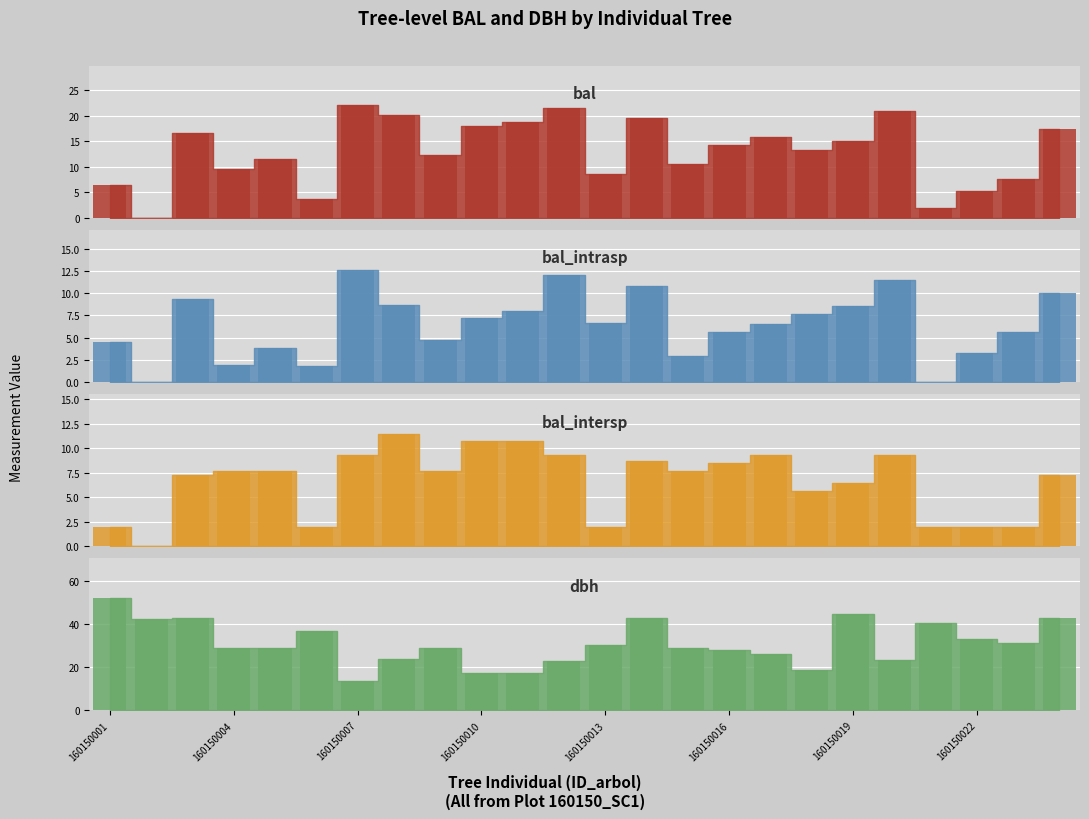

What is the value of the bal_intersp bar at the 20th from the left?

9.3